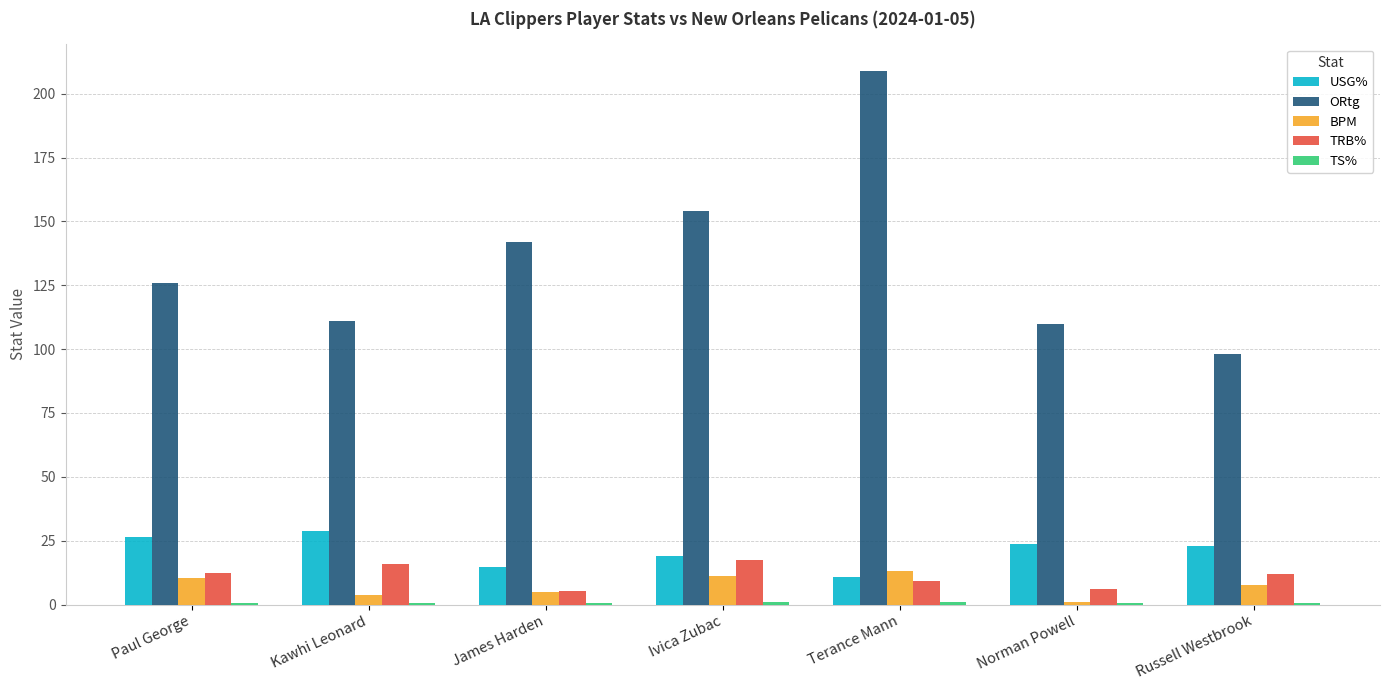

Which category has the highest value in the BPM series?

Terance Mann